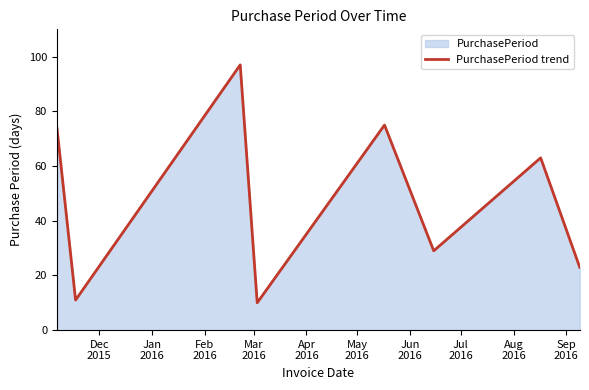

True or false: the data has more than 2 interior local peaks.

True